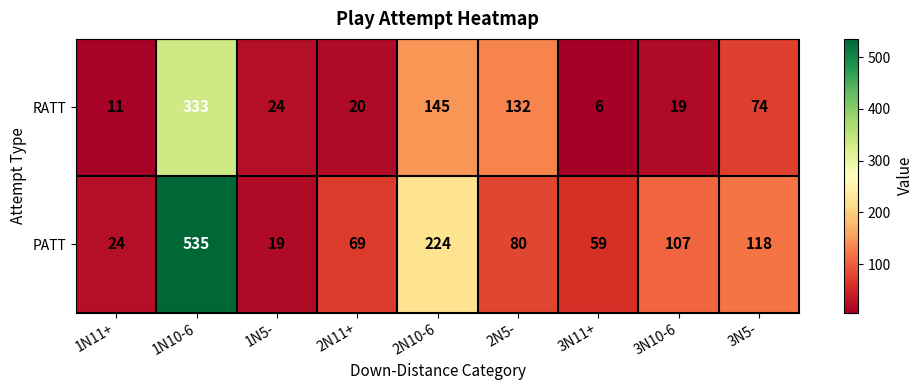

Which series has the largest range (max minus min)?

PATT